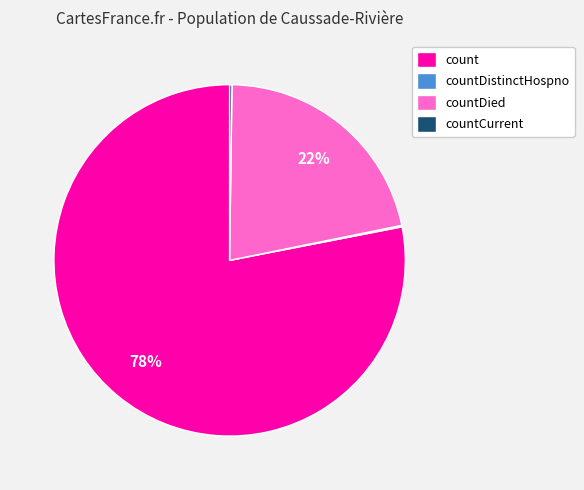

Which slice represents more than half of the pie?

count